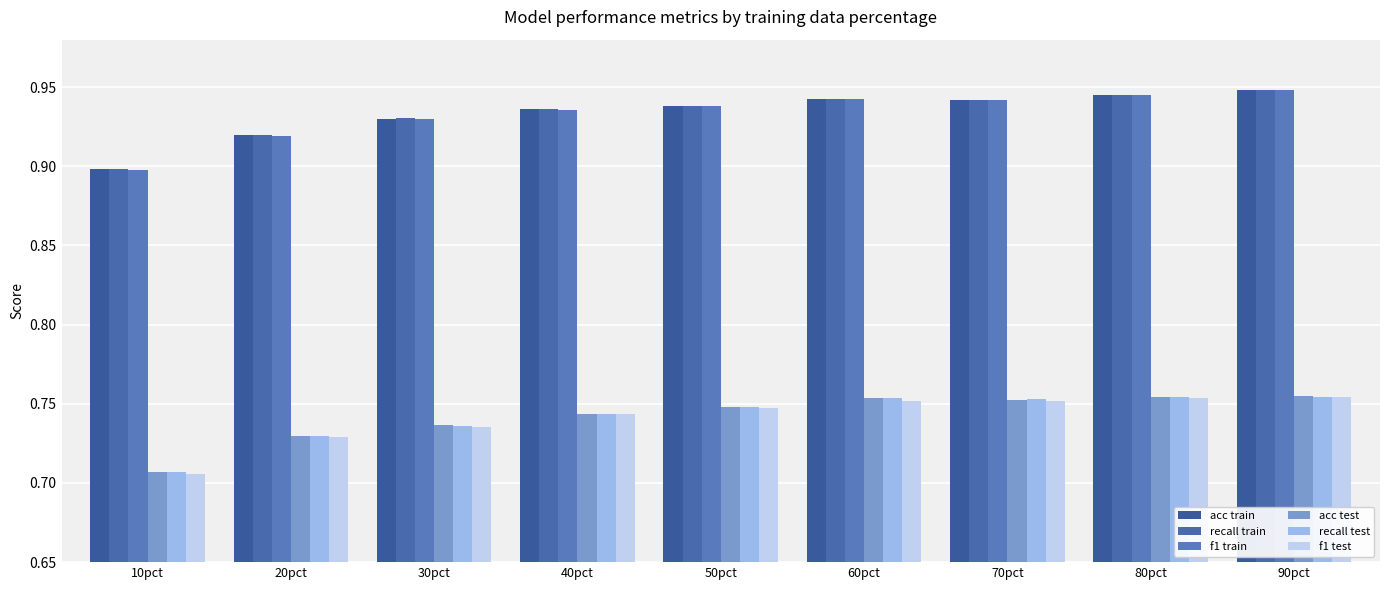

What is the sum of the acc test values at 10pct and 80pct?

1.5